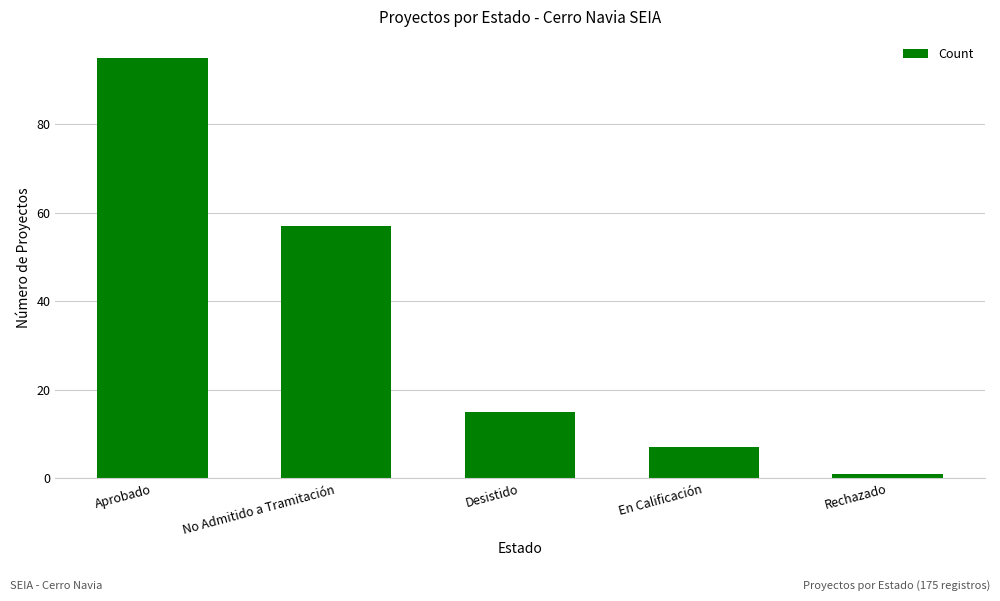

What is the minimum value shown in the chart?

1